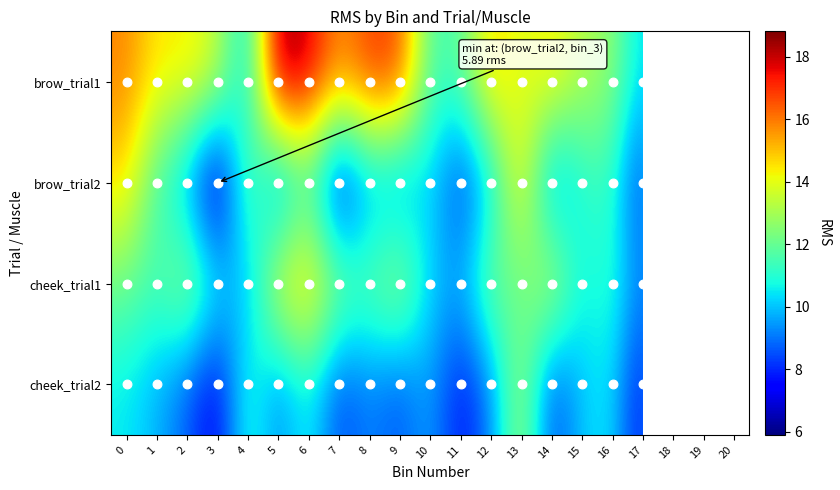

Is it true that cheek_trial1 equals 10.2 at 10?

True